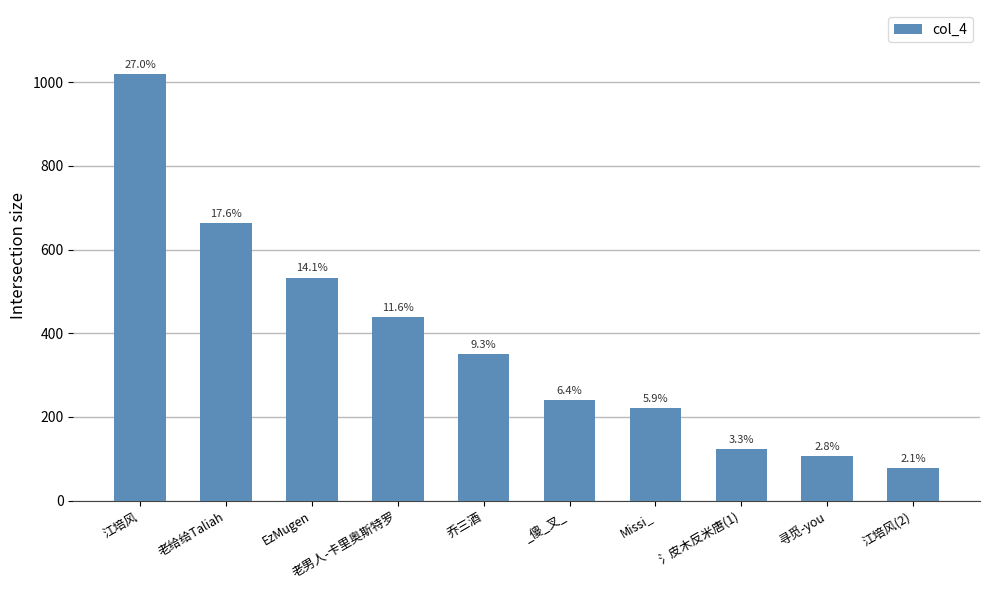

What is the greatest value displayed?

1020